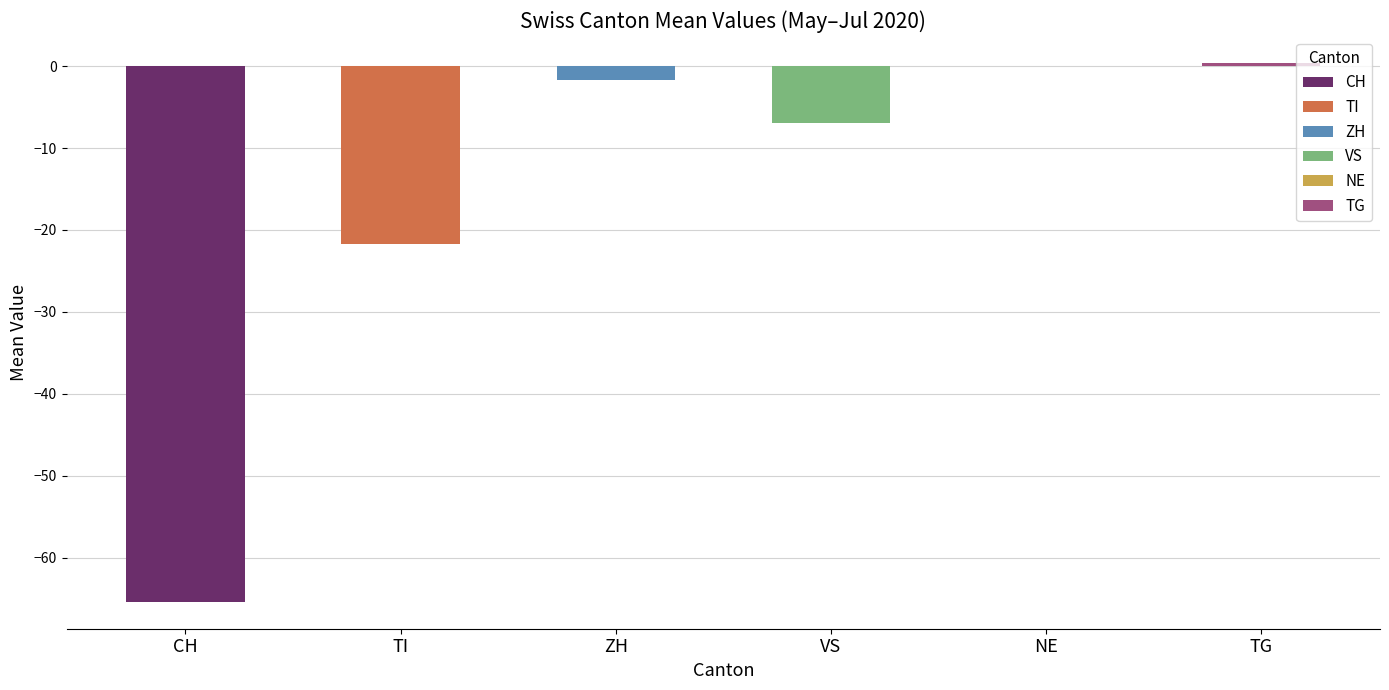

Is the value of ZH at 2020-06-14 greater than the value of CH at 2020-06-16?

Yes